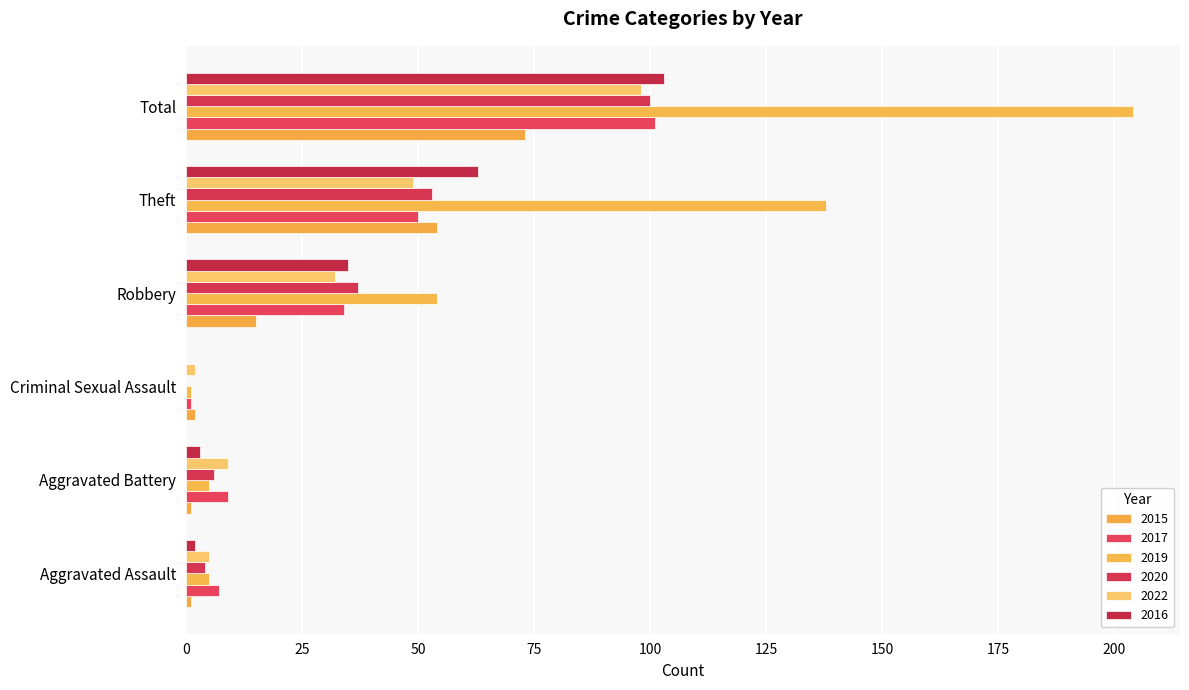

How many groups of bars are there?

6